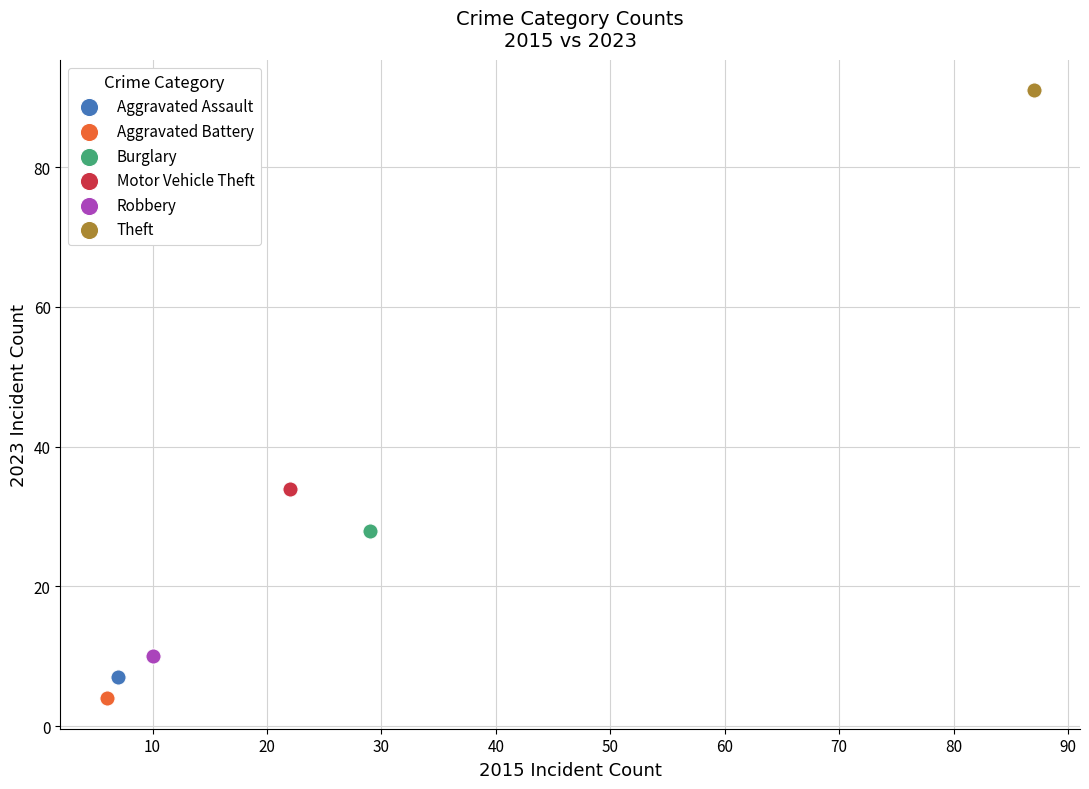

What are all the series names shown in the legend?

Aggravated Assault, Aggravated Battery, Burglary, Motor Vehicle Theft, Robbery, Theft